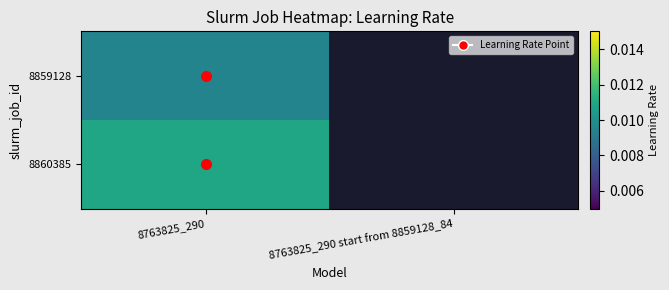

At which category is the sum across all series the highest?

8763825_290